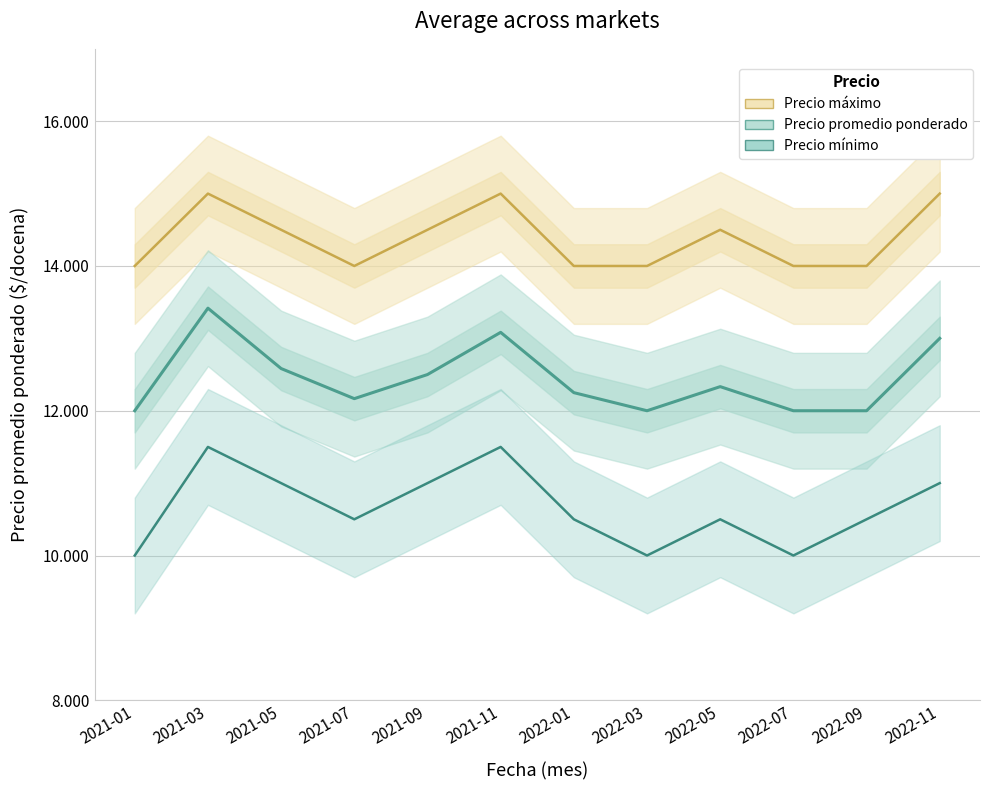

True or false: Precio mínimo and Precio promedio ponderado intersect in this chart.

False